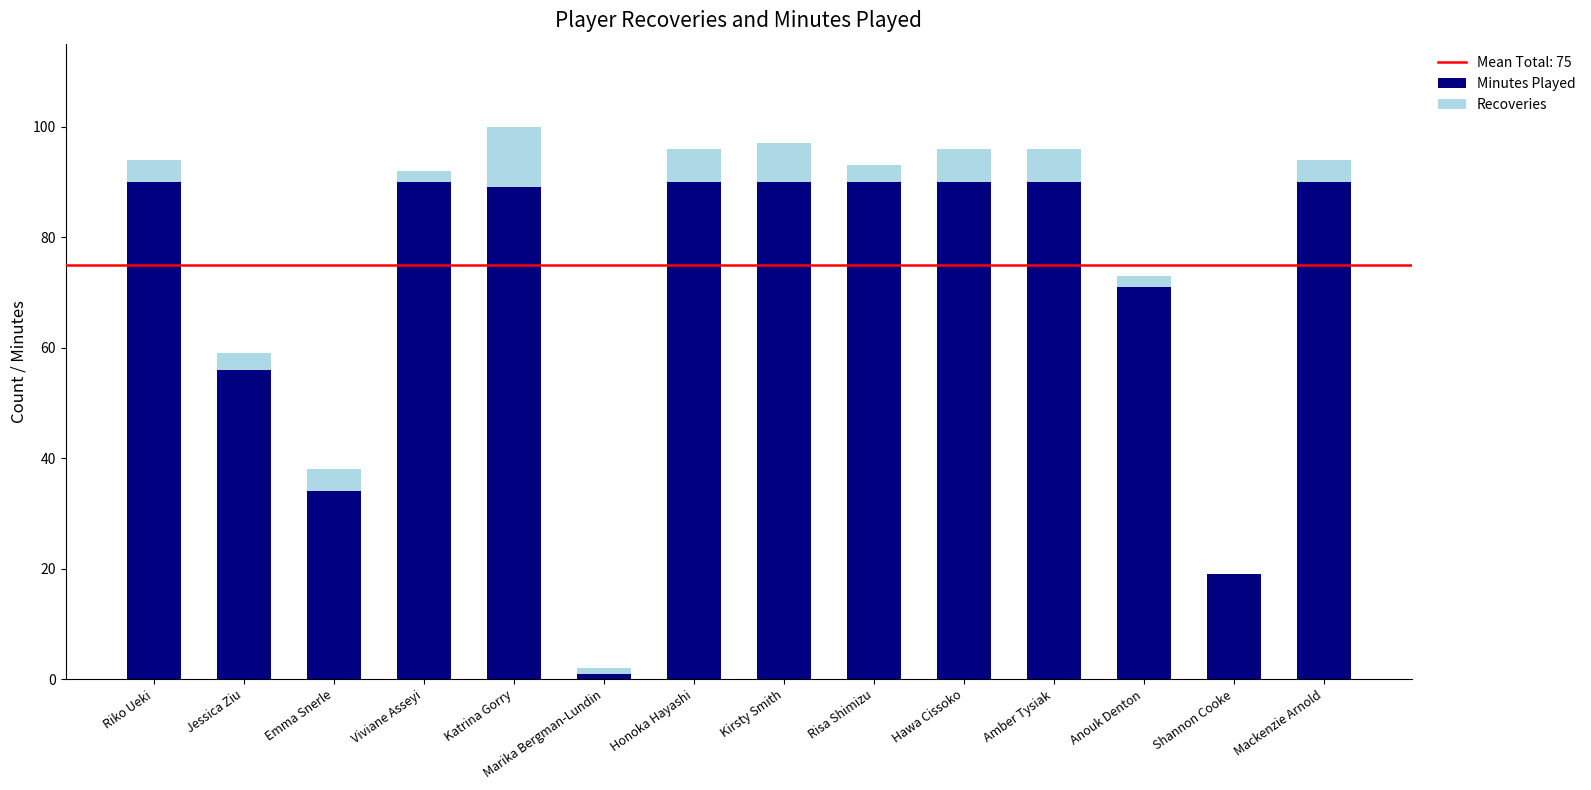

What is the approximate value of Minutes Played at Shannon Cooke?

19